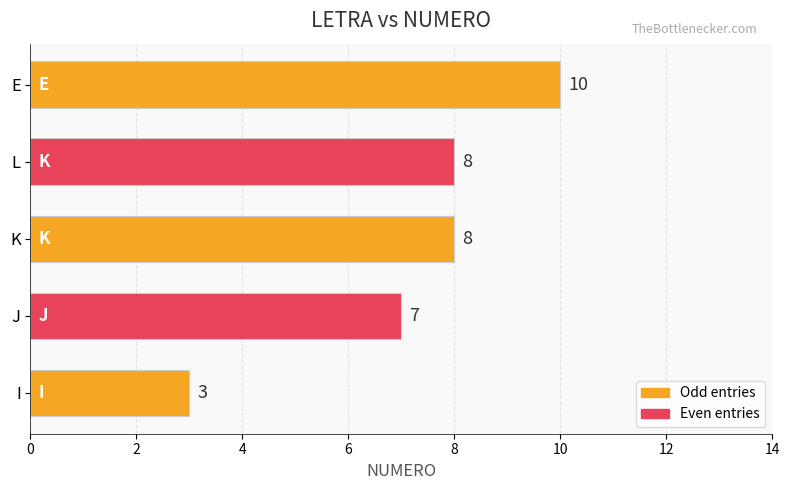

True or false: the data shows 3 at L.

False